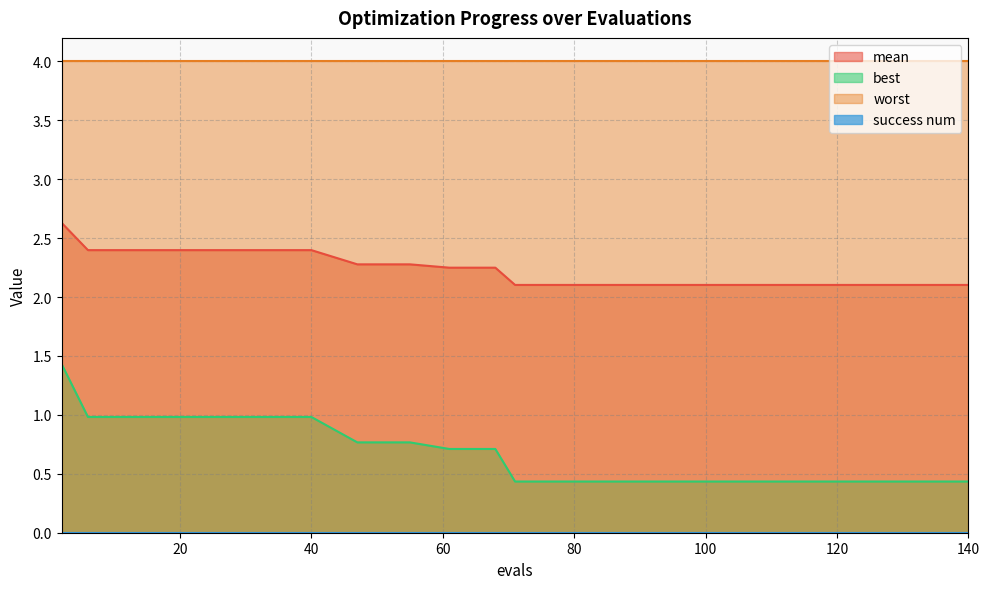

The best series shows 0.2 at 90. True or false?

False